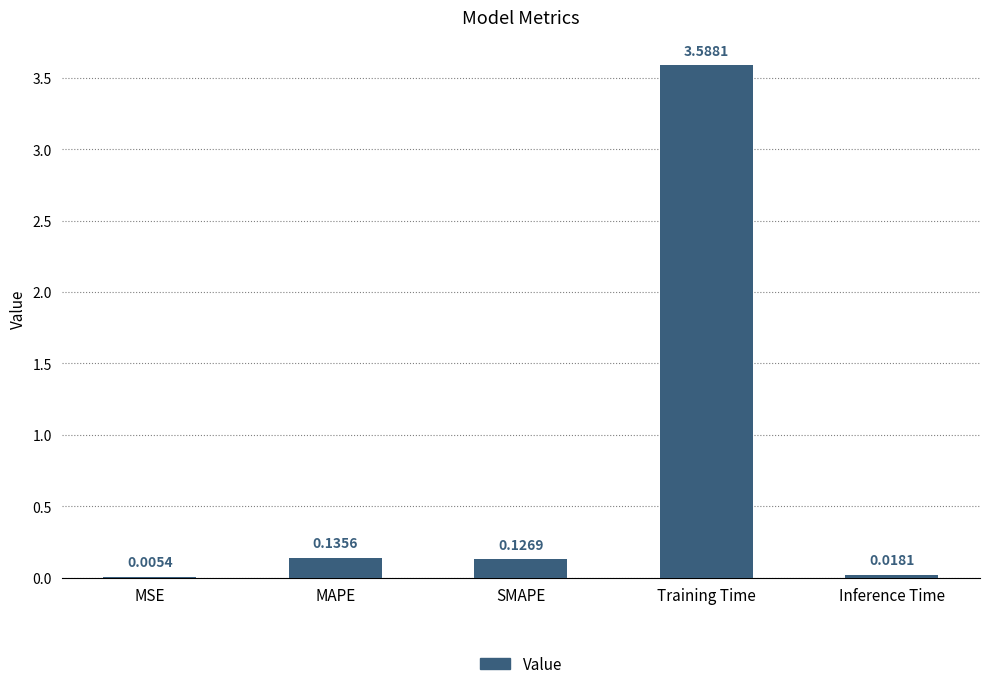

Which label corresponds to the largest value in the chart?

Training Time